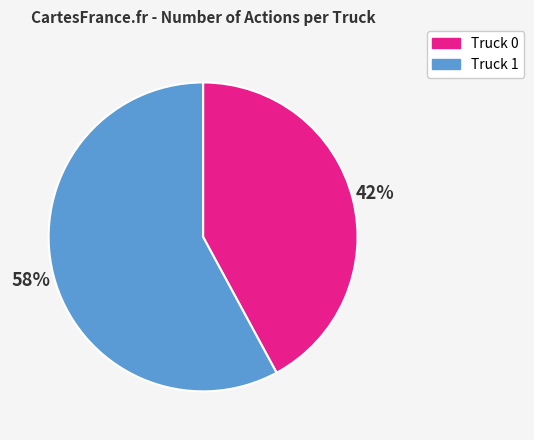

What percentage is the Truck 0 slice, to the nearest percent?

42%